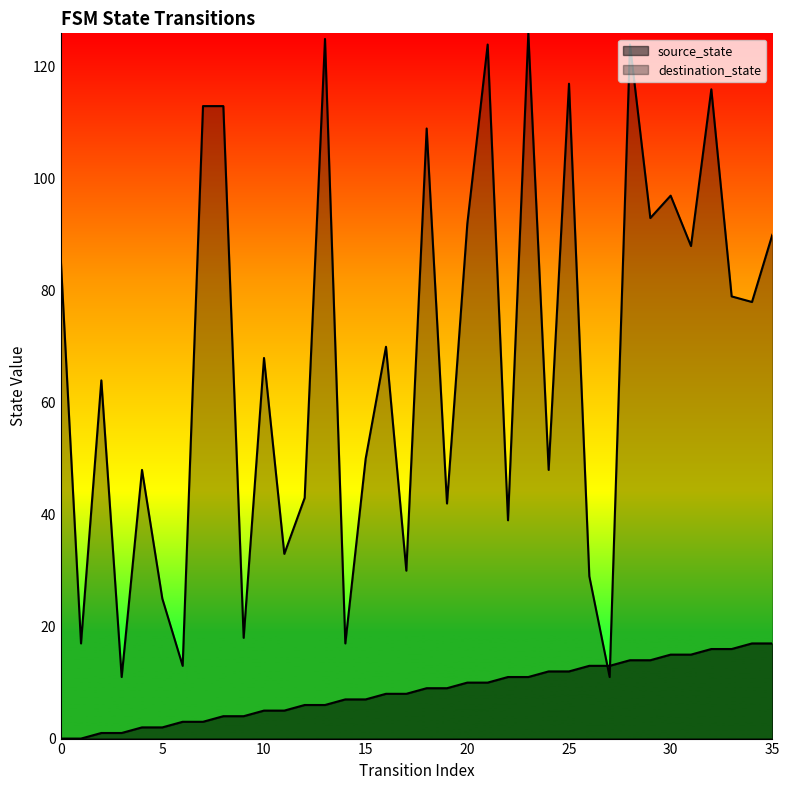

Is the value of source_state_line at 34 greater than the value of destination_state_line at 17?

No